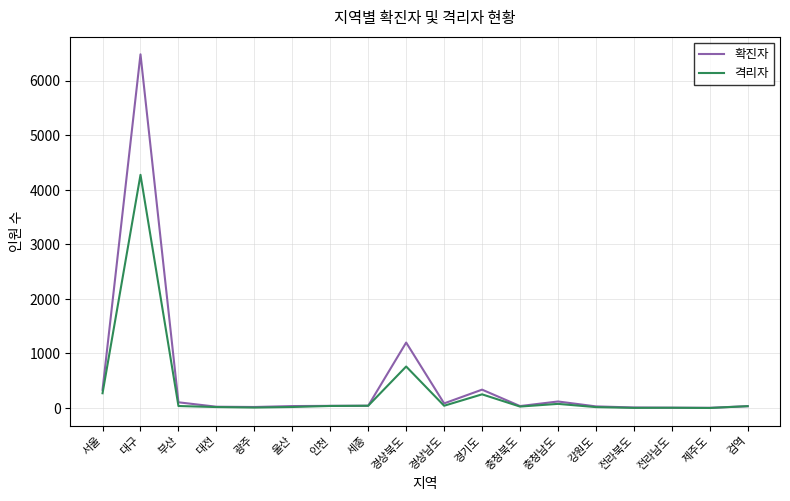

At 경상북도, list the series in order from smallest to largest.

격리자, 확진자